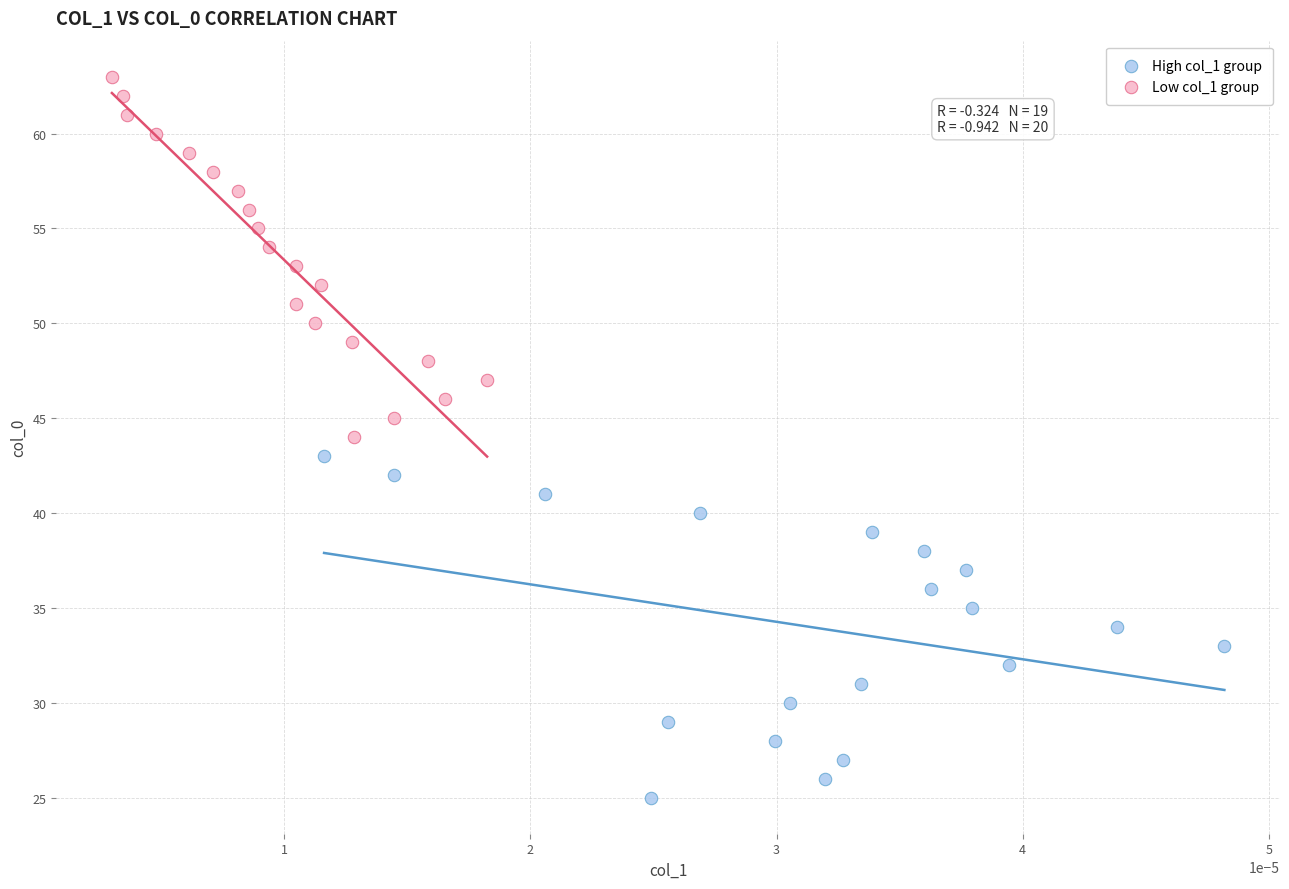

What are all the series names shown in the legend?

High col_1 group, Low col_1 group